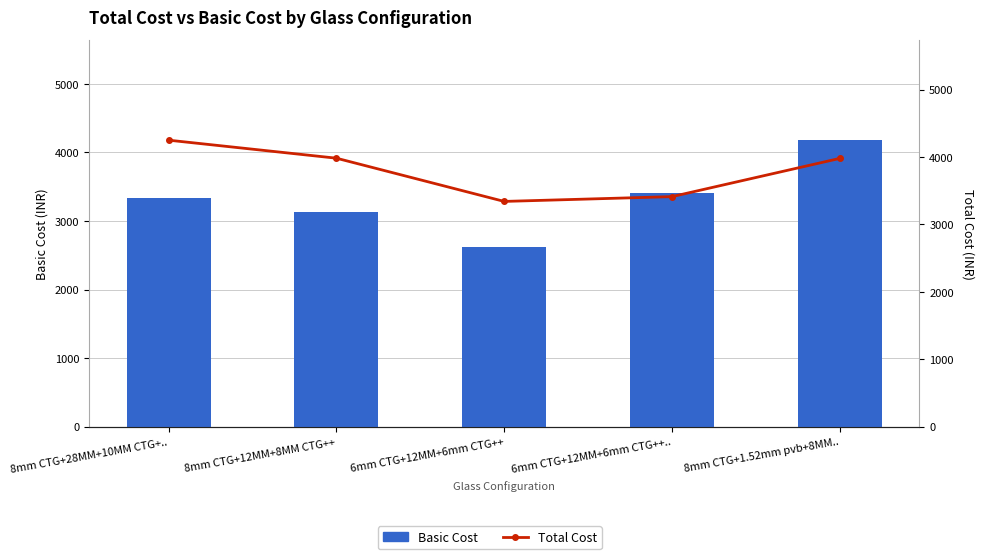

What is the sum of the Basic Cost values at 8mm CTG+28MM+10MM CTG+.. and 6mm CTG+12MM+6mm CTG++?

5964.0